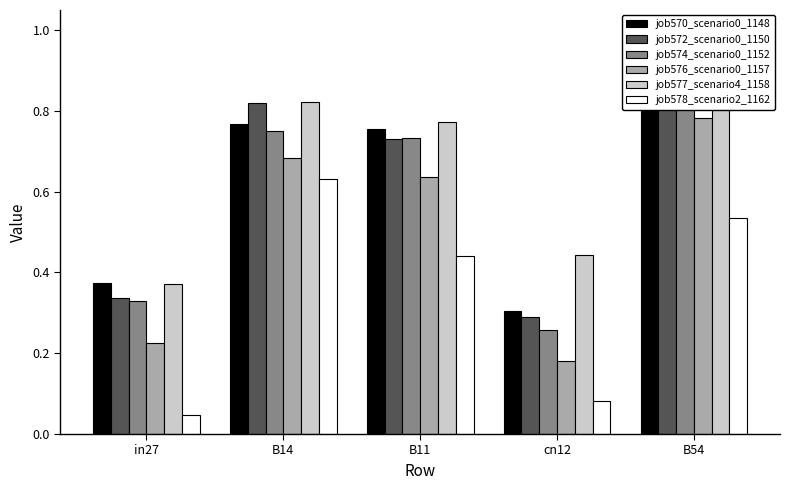

What is the difference between the second highest and second lowest values in the job576_scenario0_1157 series?

0.5